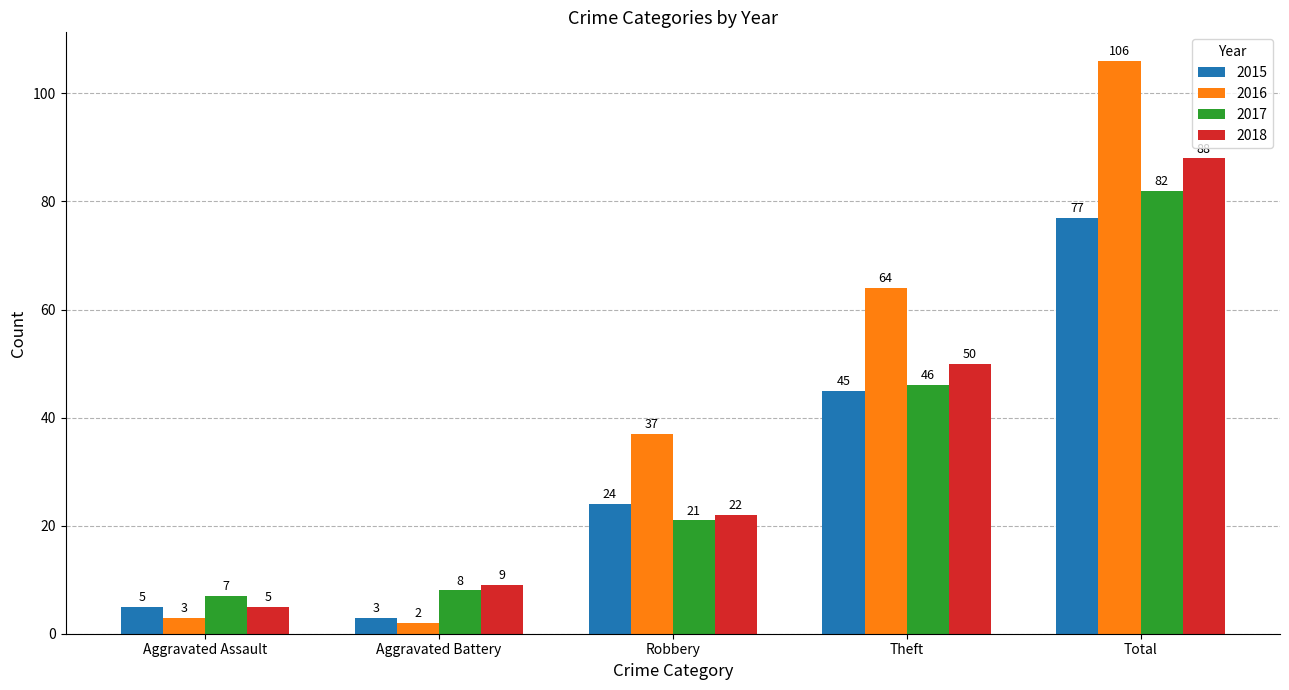

List the labels in order of 2017 value, largest first.

Total, Theft, Robbery, Aggravated Battery, Aggravated Assault